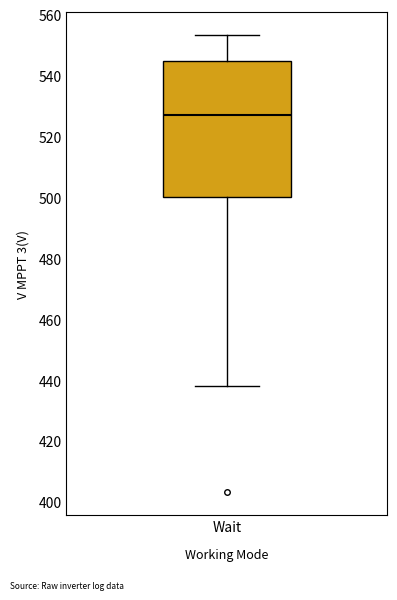

Read this box plot against the y-axis: the position of the median line, the range covered by the box, and the ends of both whiskers. The values are not printed on the chart, so give them approximately, as read against the axis.

median 528, box 500 to 544, whiskers 438 to 554